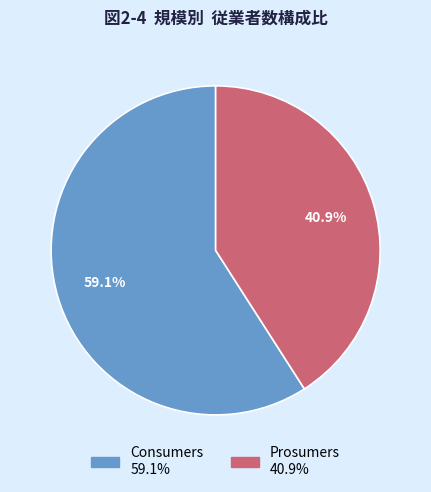

Is there any slice that represents more than half of the pie?

Yes